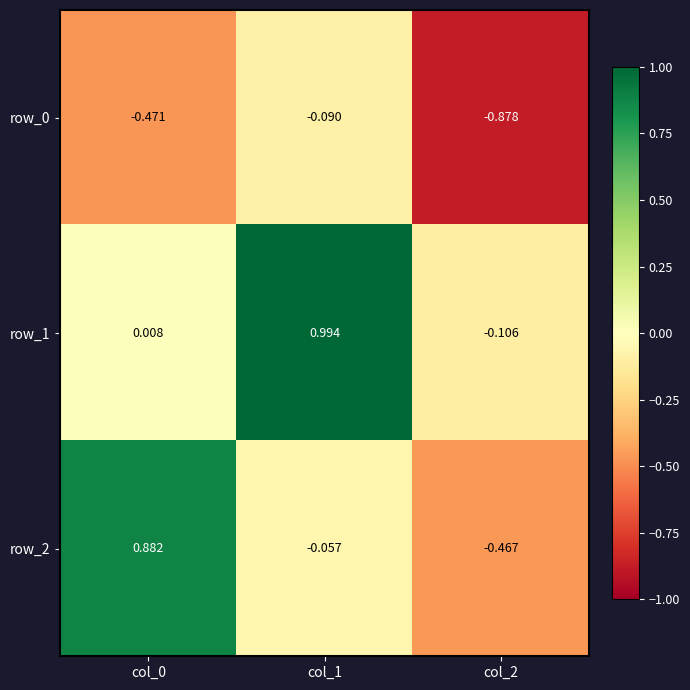

How many values in the row_2 series exceed 0?

1